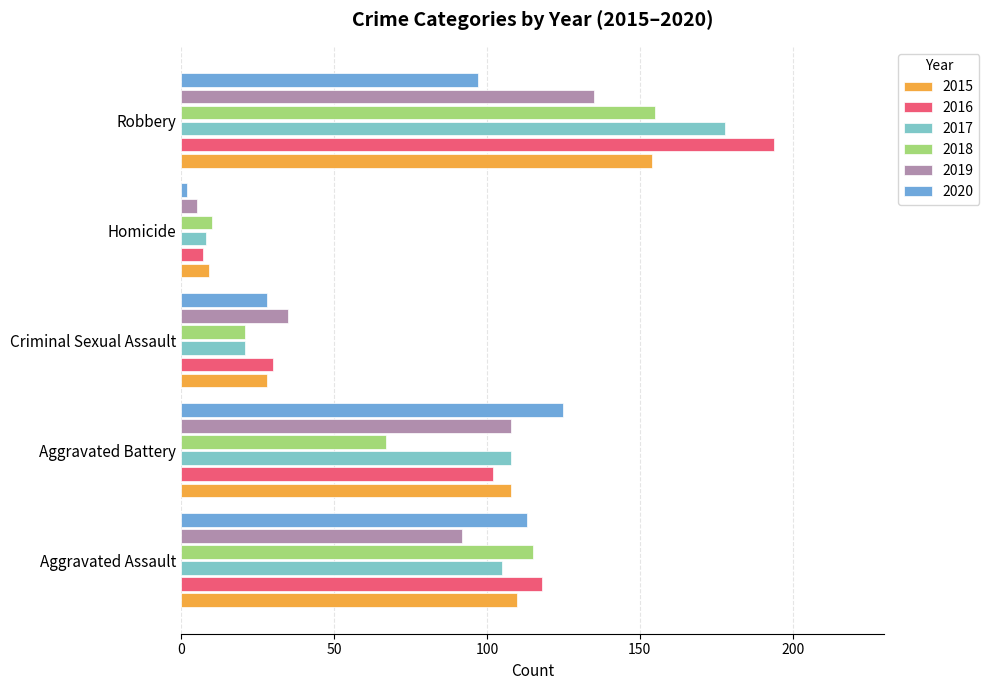

Which category has the highest value in the 2017 series?

Robbery